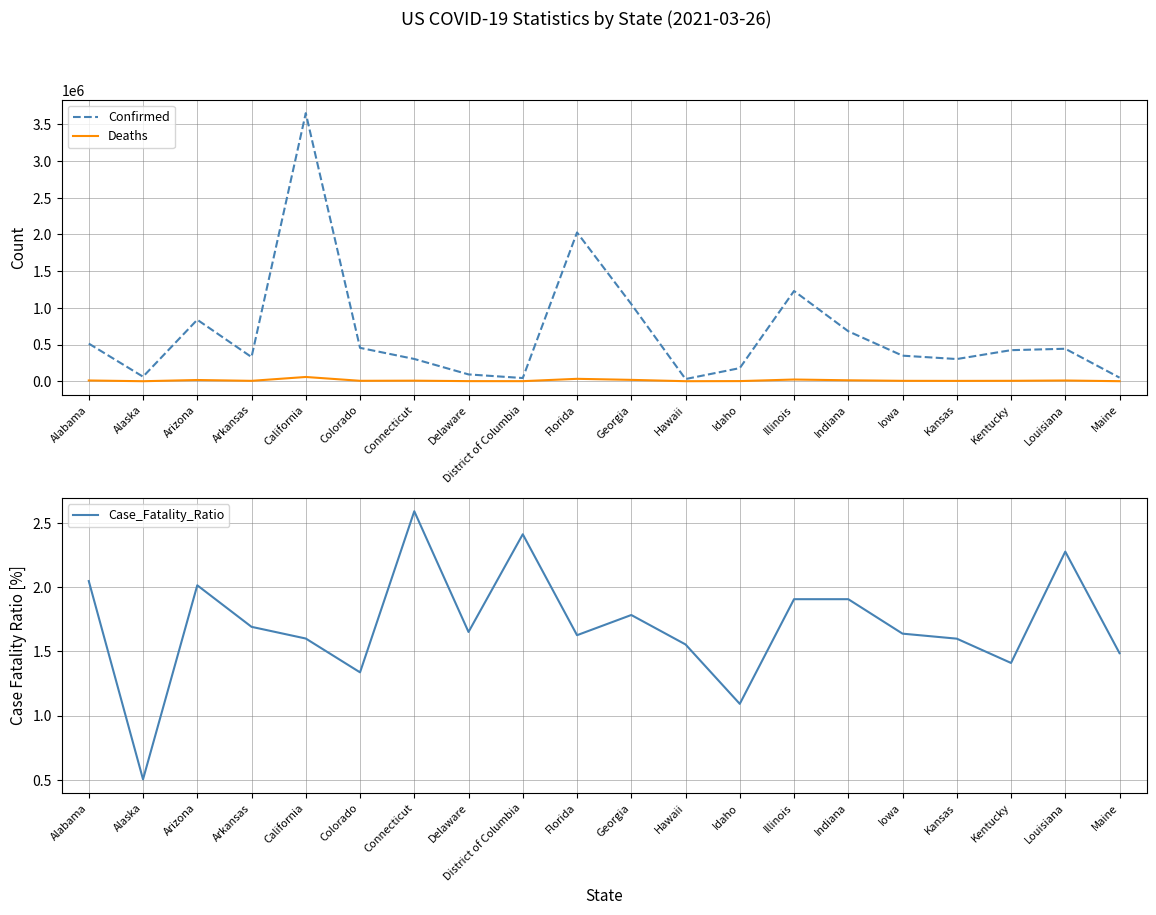

What is the spread (max minus min) of values at Maine?

49188.5